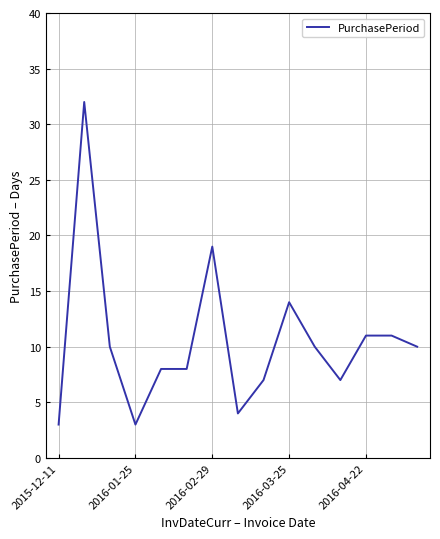

What is the minimum value shown in the chart?

3